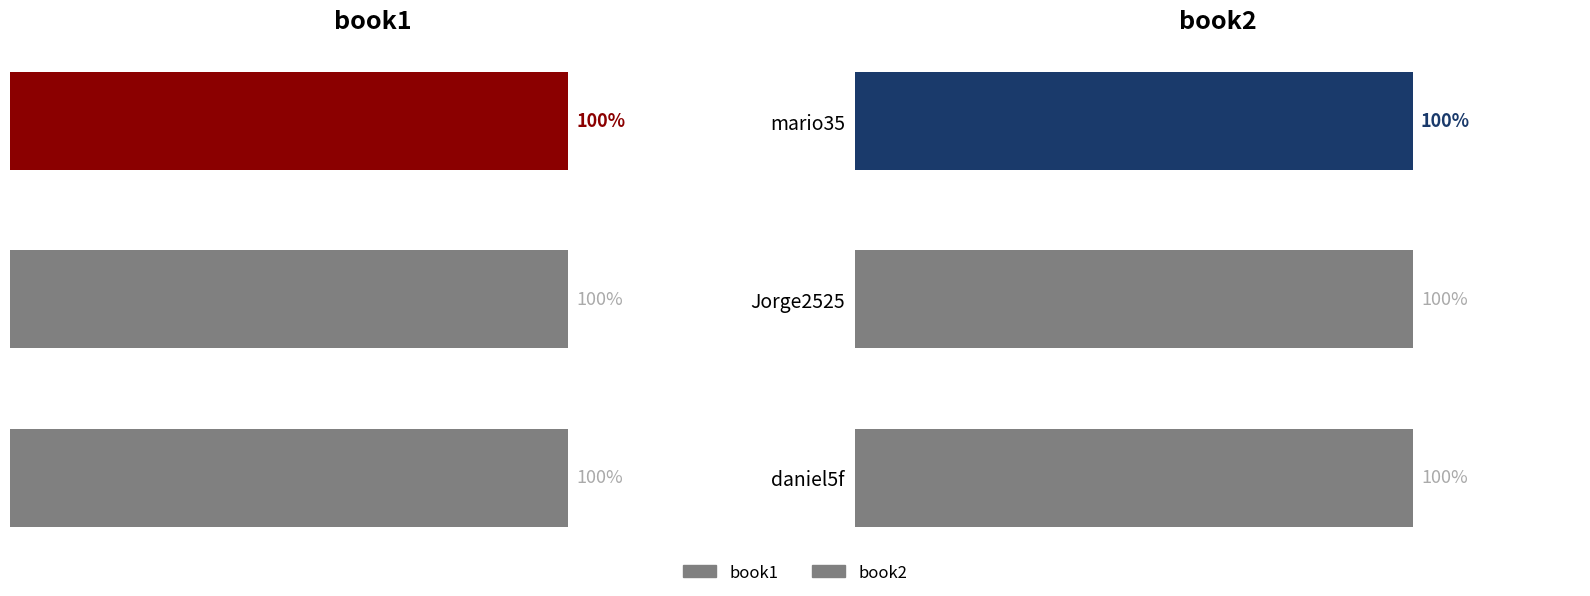

List the series in order of their peak value, highest first.

book1, book2